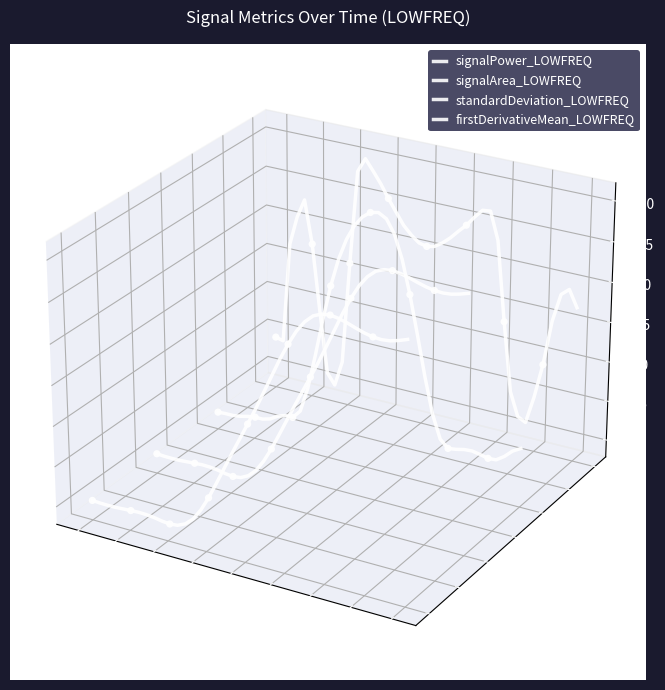

Which series contains the lowest Y value?

signalPower_LOWFREQ